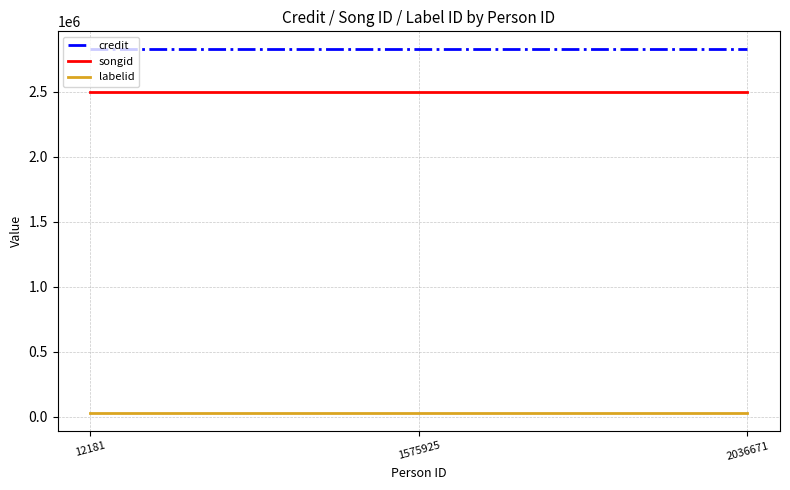

Reading left to right, transcribe all the data shown in this chart.

credit: 2825088	2825088	2825088
songid: 2497607	2497607	2497607
labelid: 29298	29298	29298